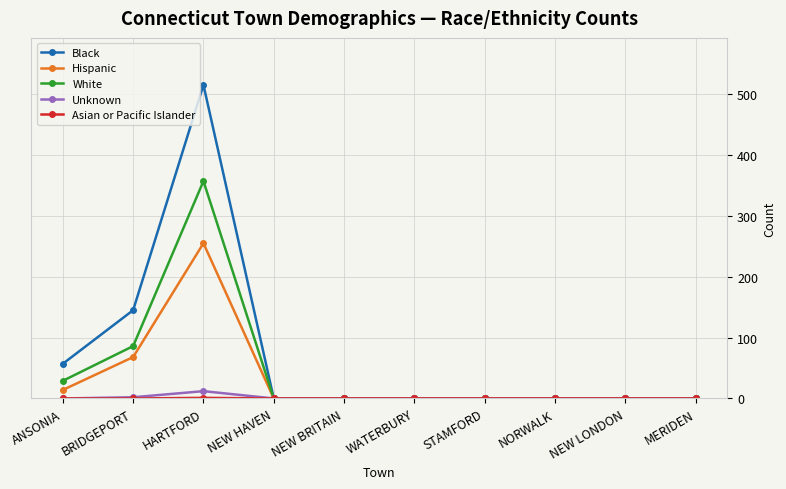

Which series changed the most between ANSONIA and NEW LONDON?

Black